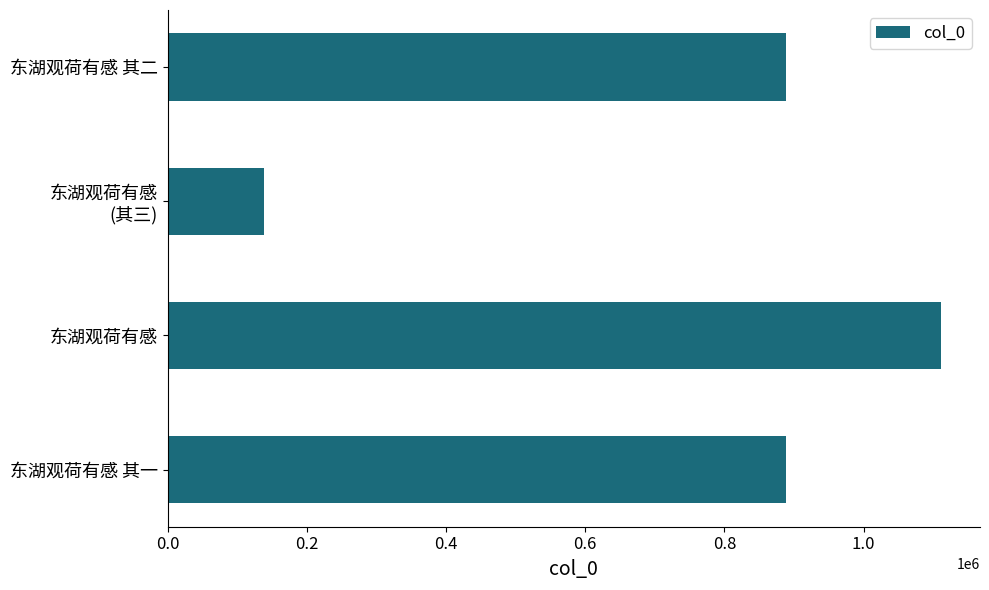

The value at 东湖观荷有感 其二 is 285325. True or false?

False